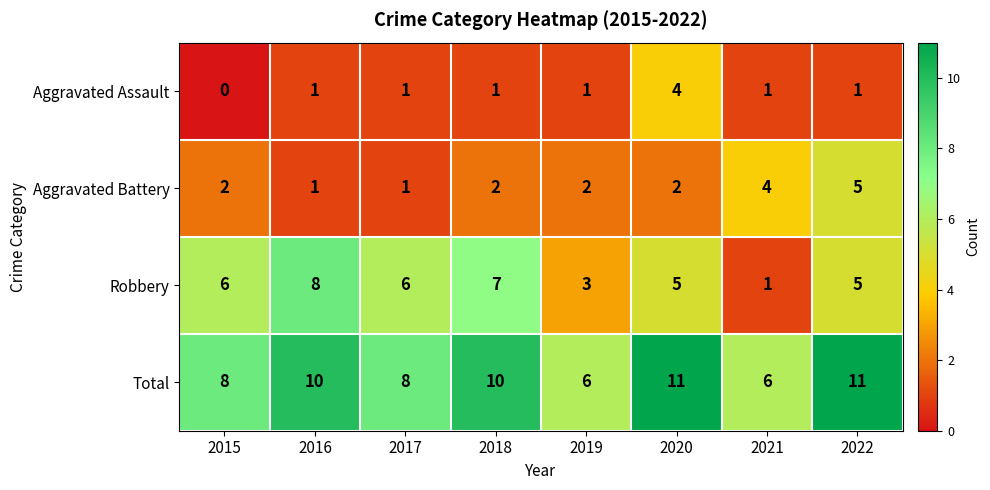

At which category does the chart reach its minimum across all series?

2015